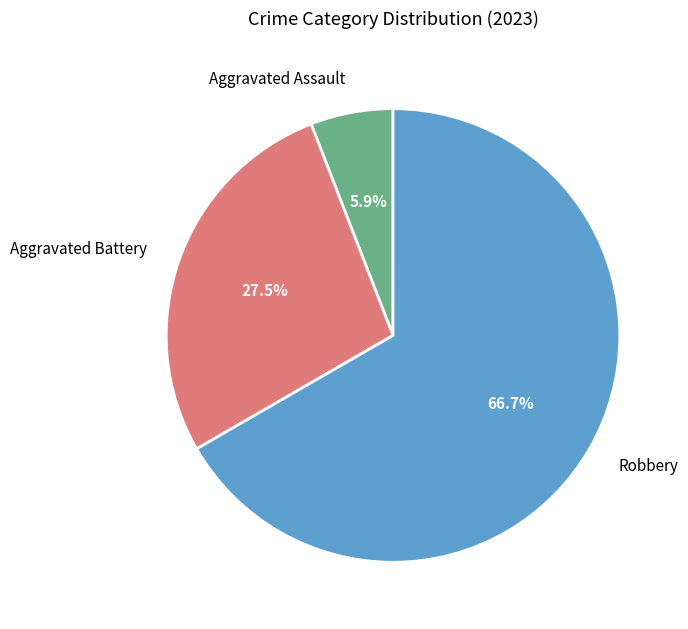

Do Aggravated Battery and Robbery together represent more than half of the pie?

Yes